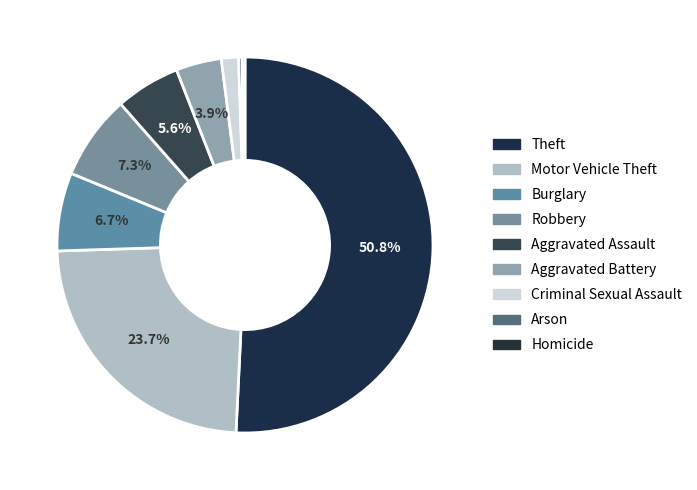

Which slice is the smallest?

Homicide